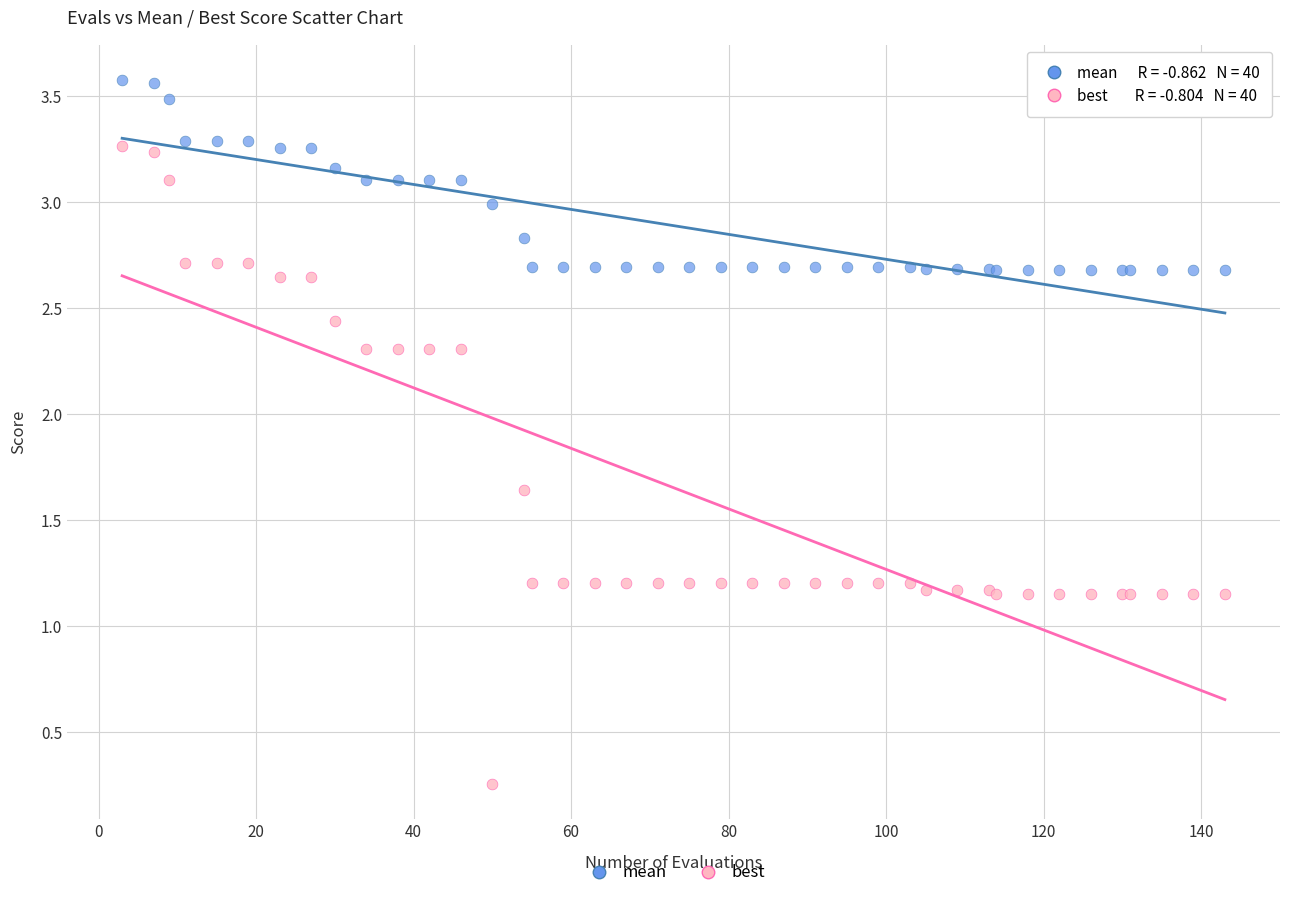

Which series has the widest spread of Y values?

best